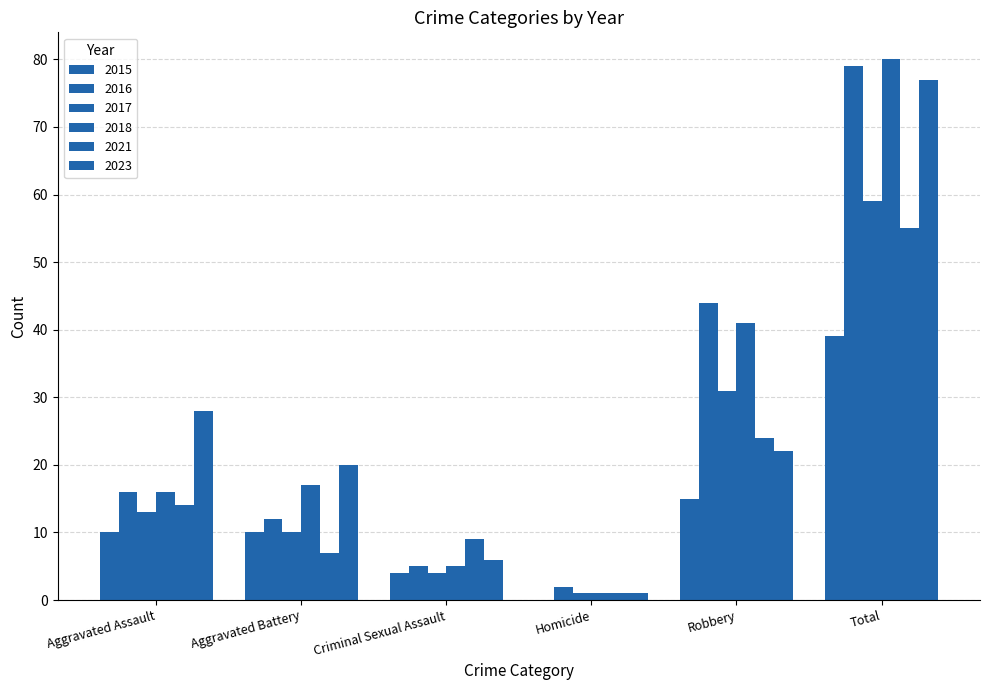

Is the value of 2018 at Aggravated Assault greater than the value of 2016 at Total?

No